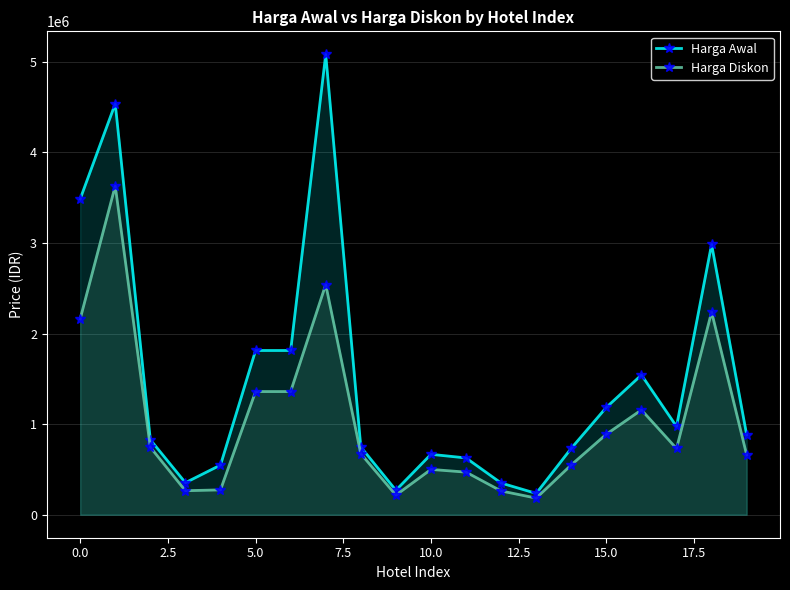

At which label is Harga Diskon closest to 1906727?

0.0